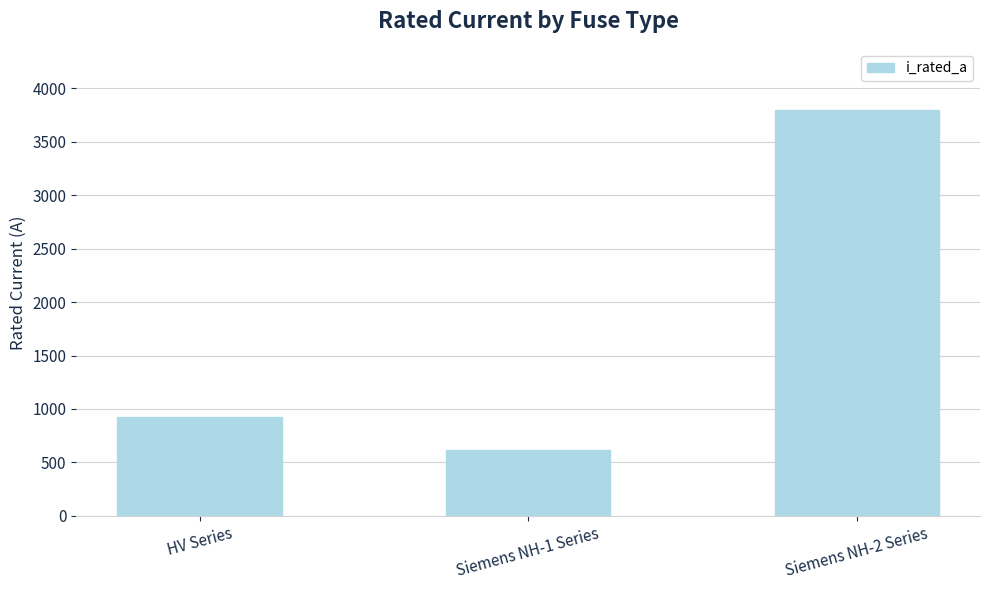

What is the maximum value shown in the chart?

3799.0